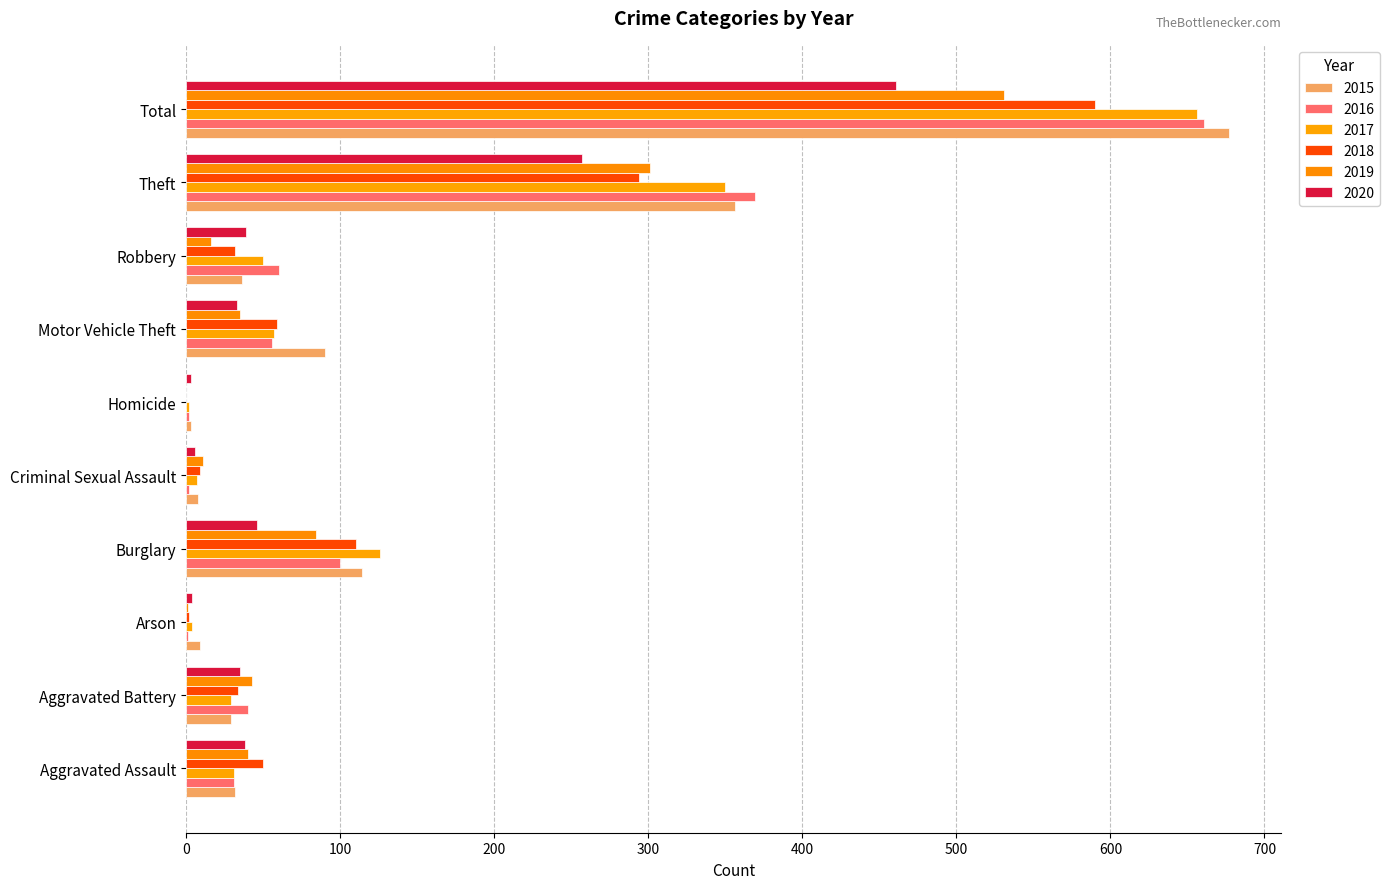

What is the difference between the highest and lowest values at Total?

216